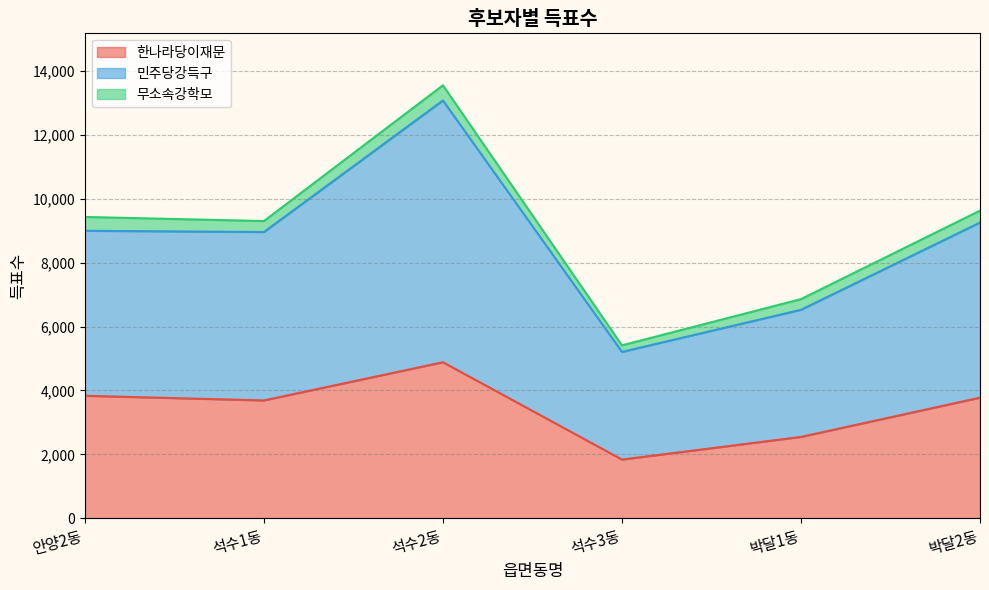

What is the sum of the 한나라당이재문 values at 석수1동 and 석수3동?

5525